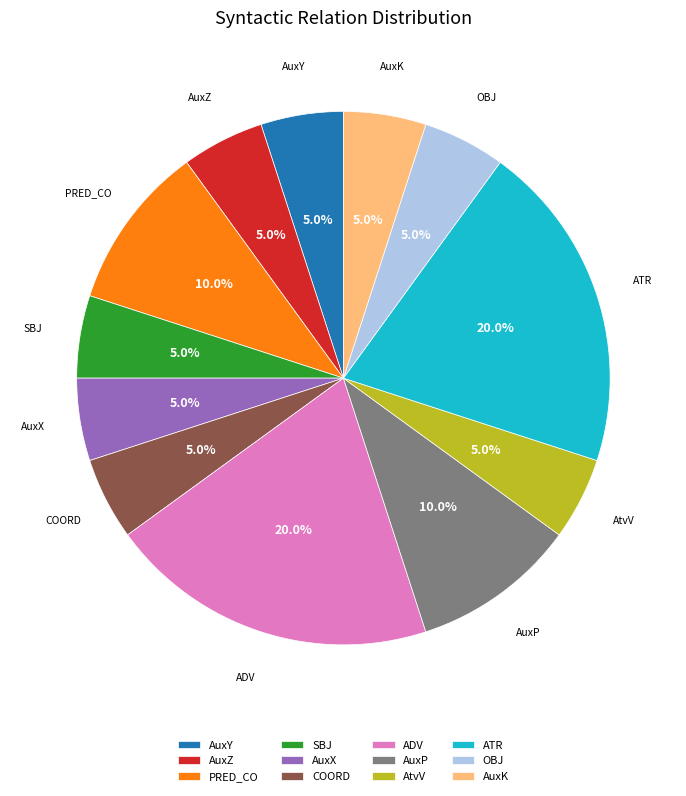

The ADV slice represents 20% of the pie. True or false?

True